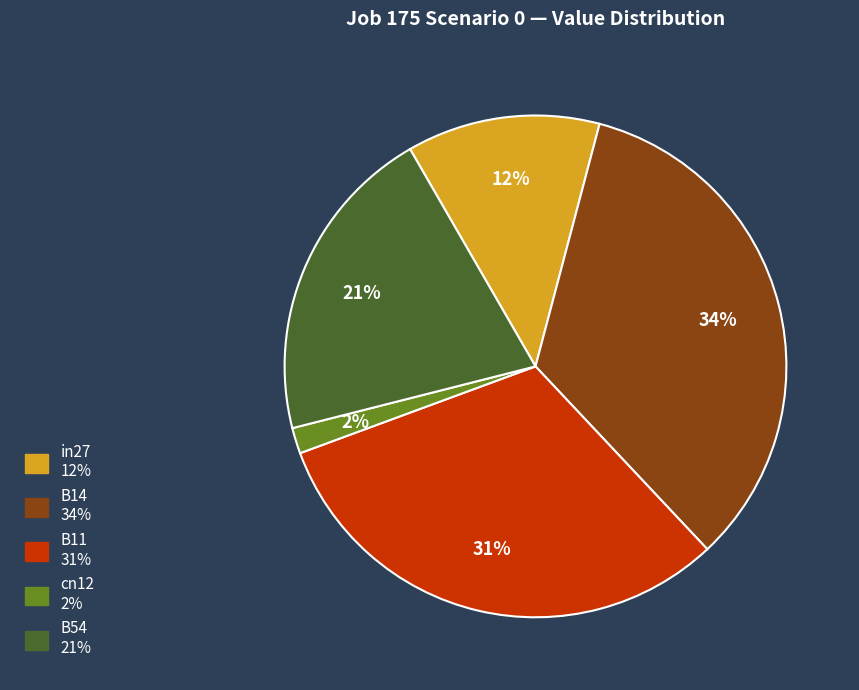

Is it true that cn12 is 2% of the pie?

True